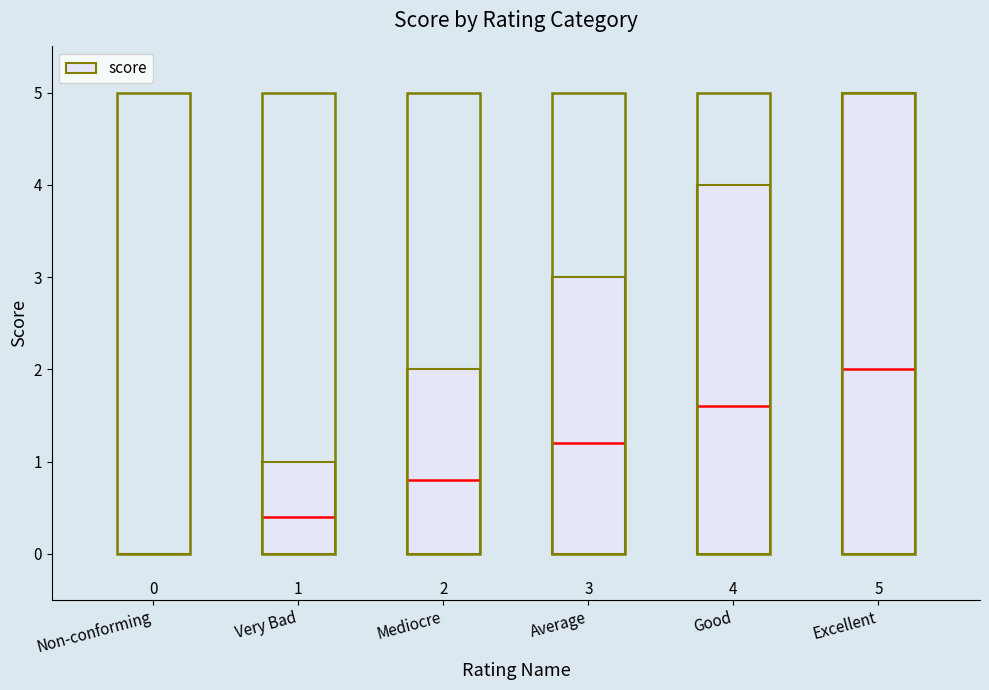

True or false: the data shows 9 at Excellent.

False